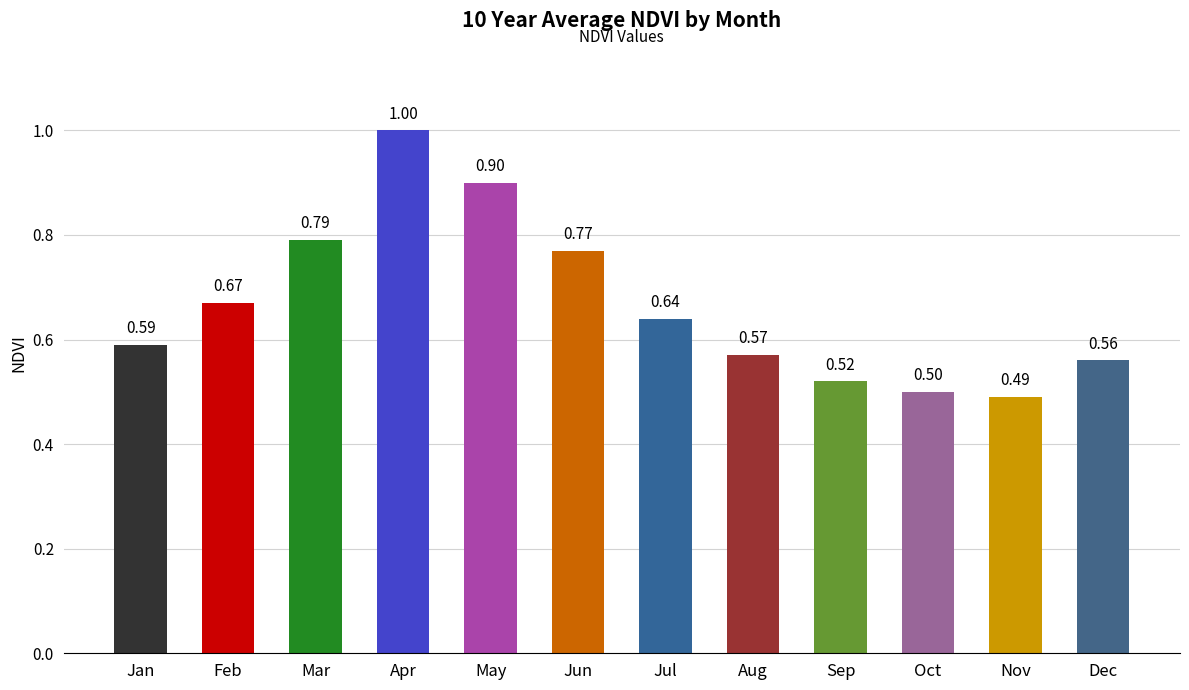

Rank the categories by value from highest to lowest.

Apr, May, Mar, Jun, Feb, Jul, Jan, Aug, Dec, Sep, Oct, Nov